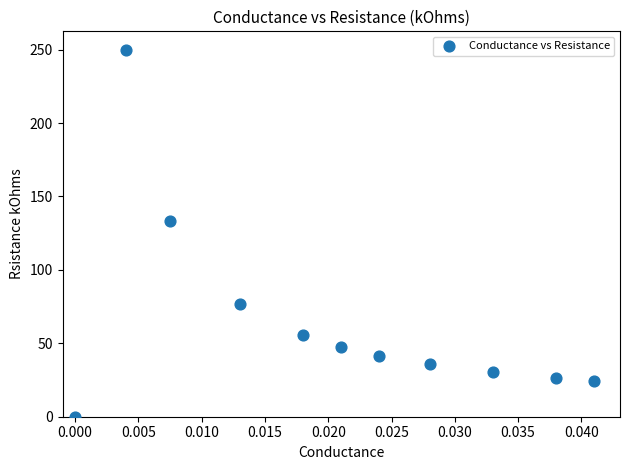

What Y value in the scatter plot is closest to 125?

133.3